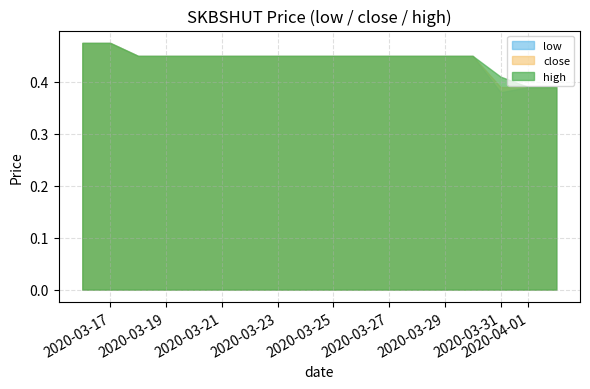

True or false: high and low intersect in this chart.

False